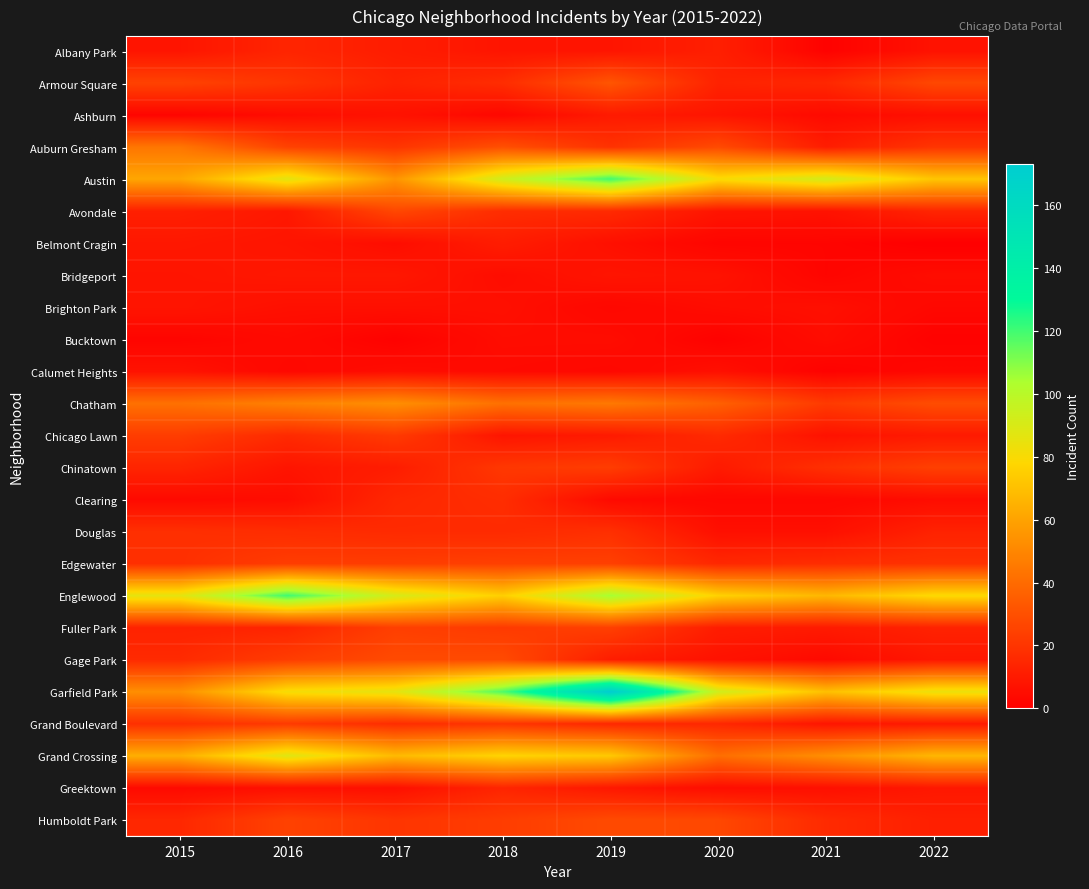

What is the total value across all series at 2021?

453